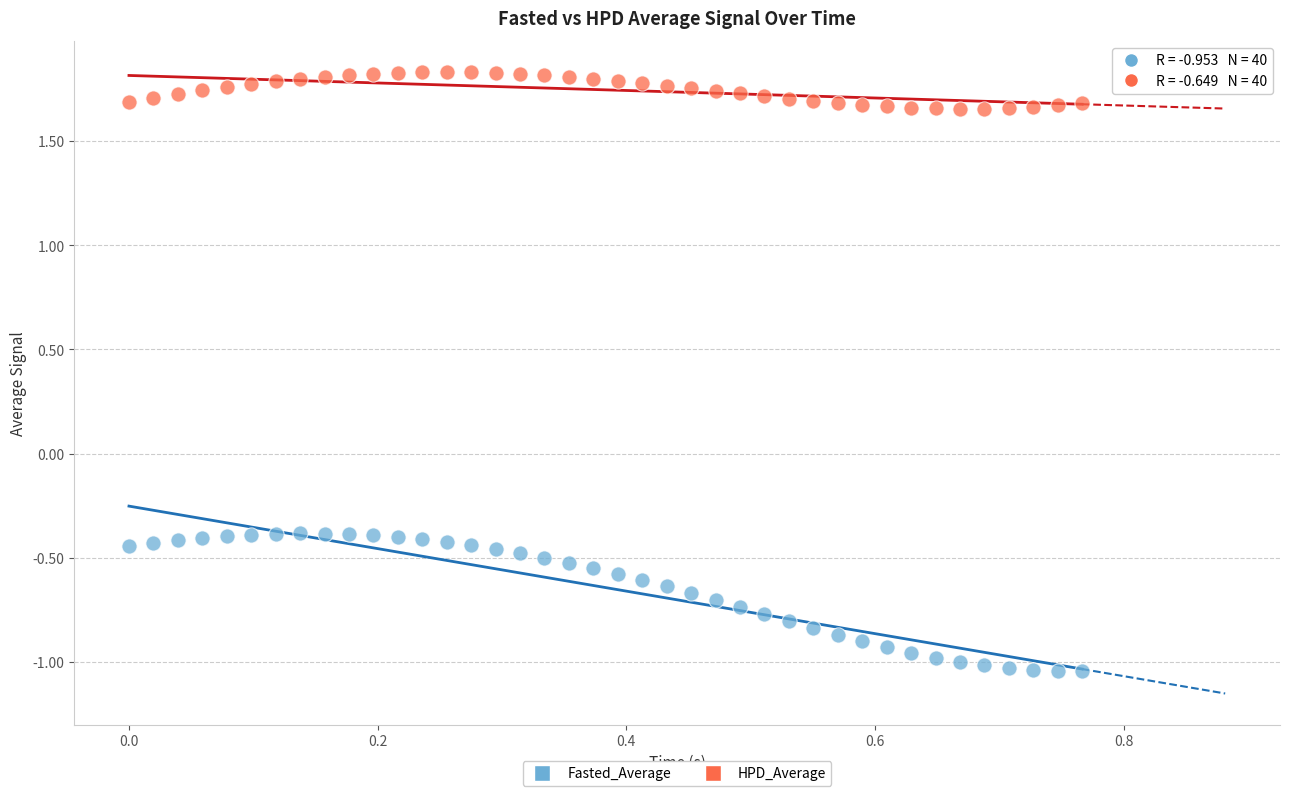

Across all data points, what is the range of X values (max minus min)?

0.8